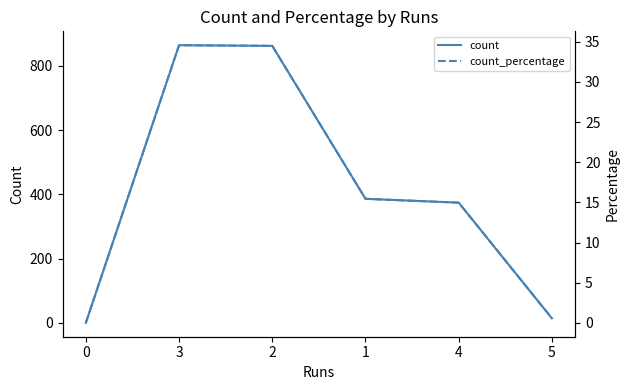

What is the label of the 3rd point from the left?

2